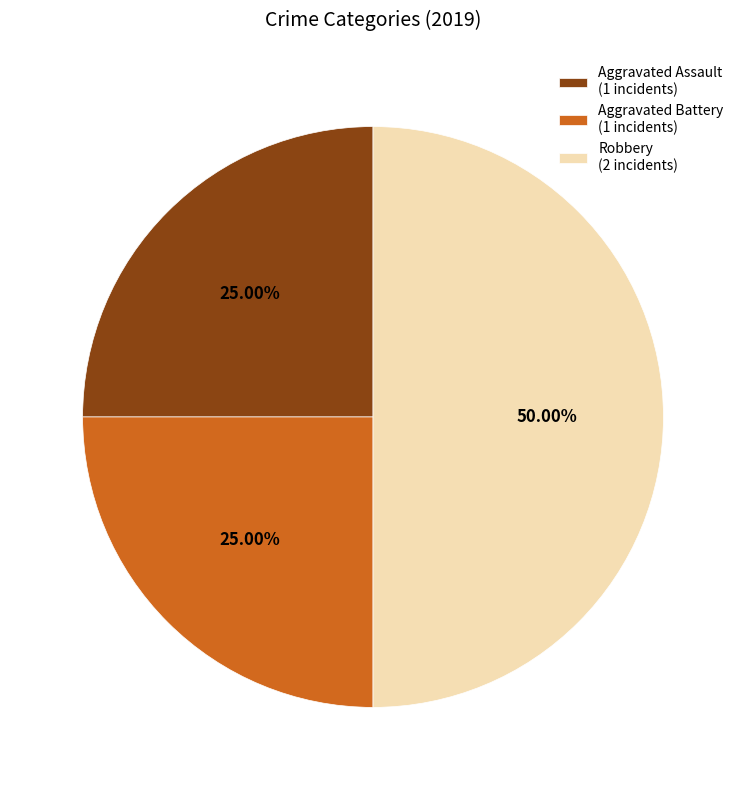

Does Aggravated Battery (1 incidents) account for over 50% of the chart?

No